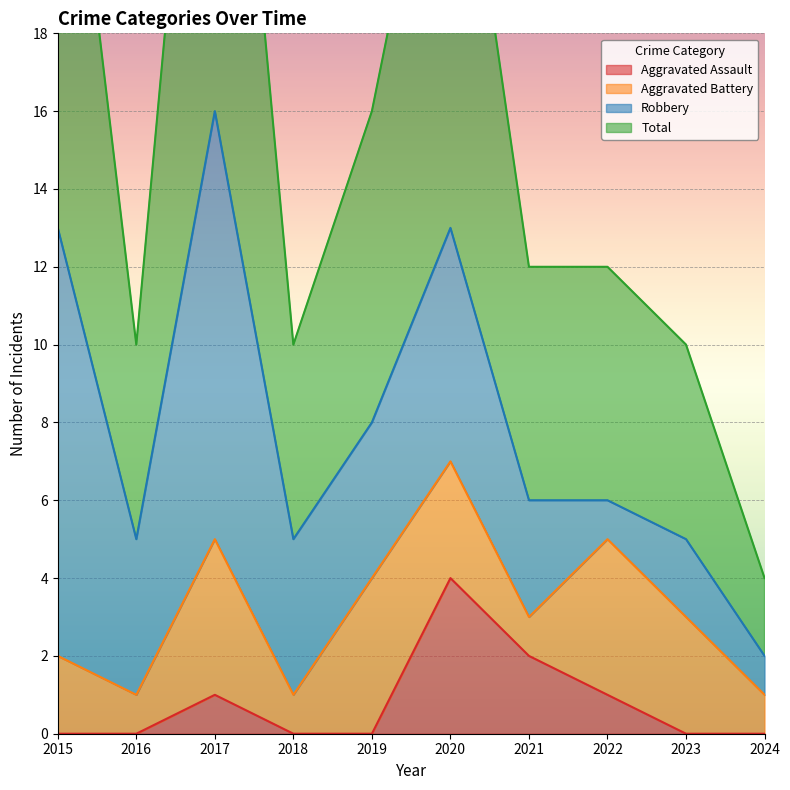

True or false: Total and Aggravated Assault cross at least once.

False